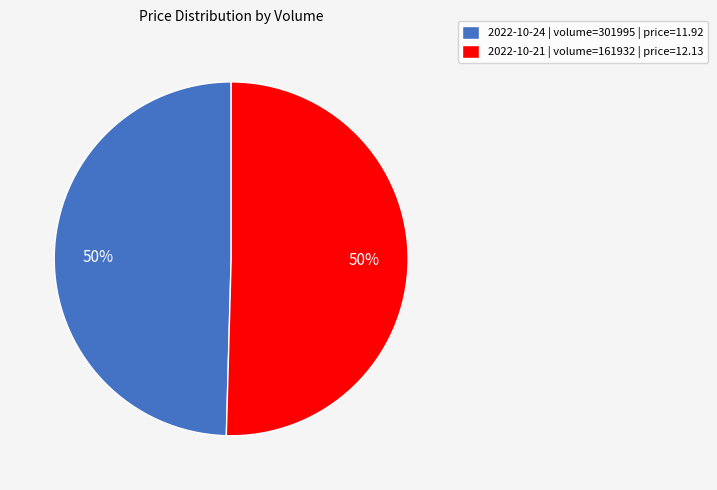

Combined, do 2022-10-21 | volume=161932 | price=12.13 and 2022-10-24 | volume=301995 | price=11.92 account for over 50%?

Yes